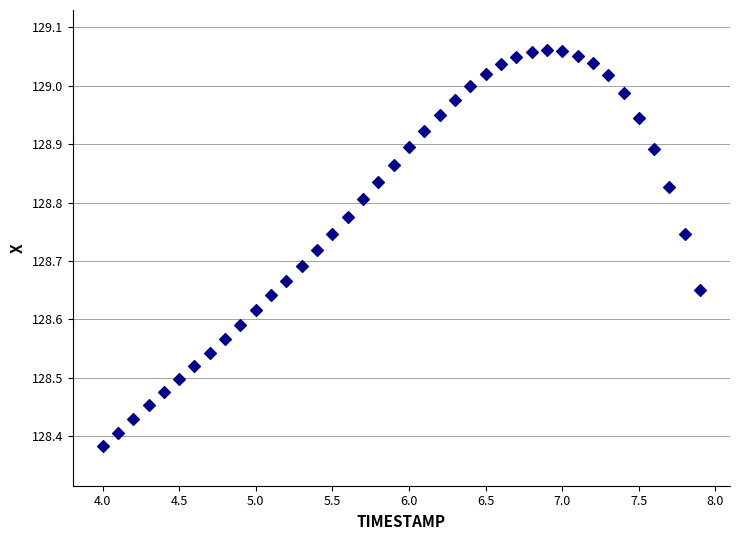

What is the range of X values (max minus min)?

3.9